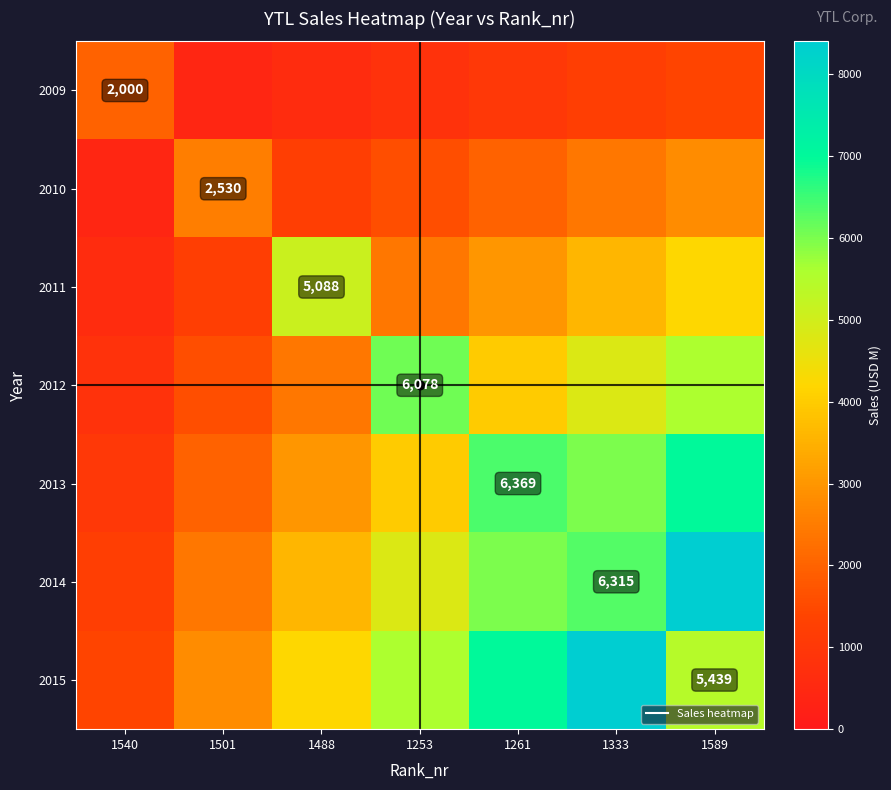

How many 2015 values are between 2800 and 7000?

5